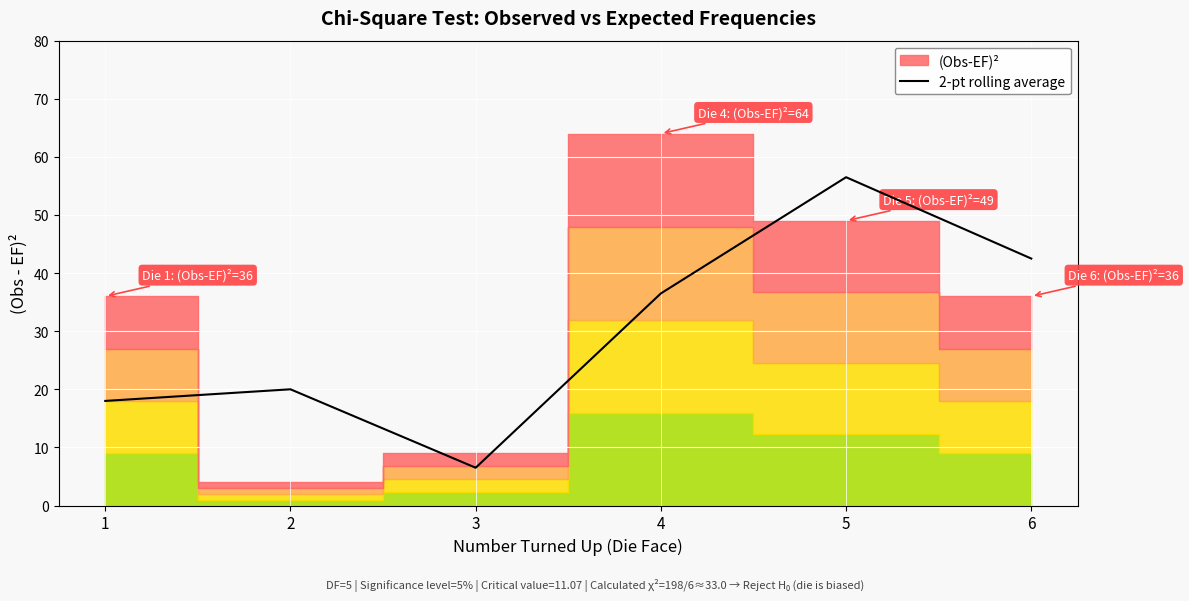

What is the highest value of the 2-pt rolling average series?

56.5